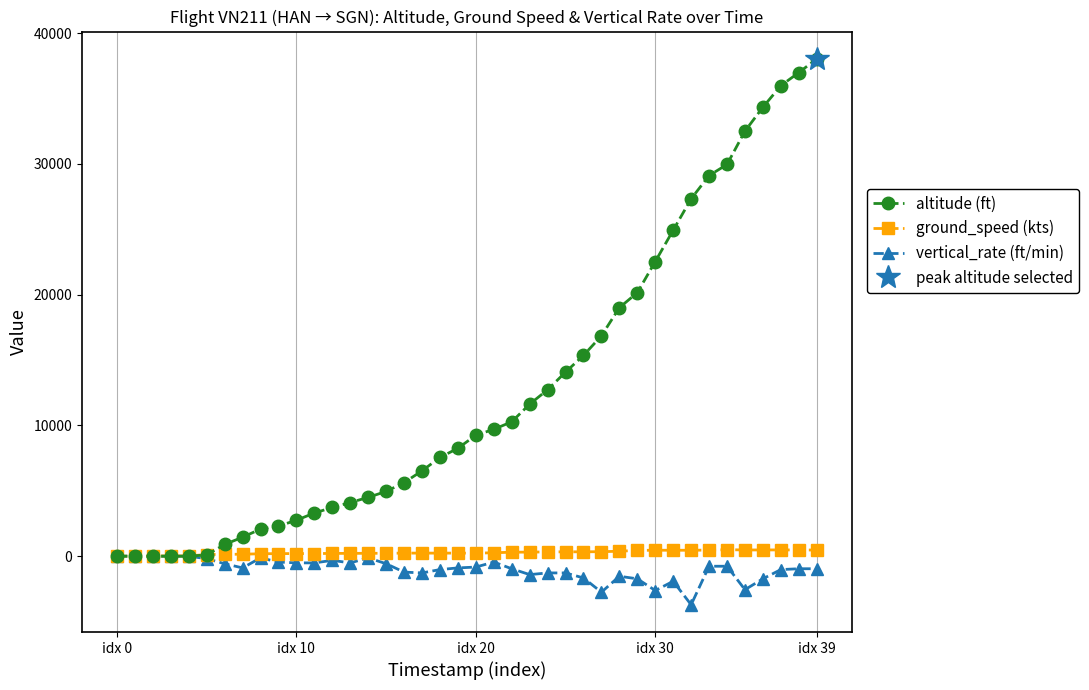

What is the total value across all series at 12?

3619